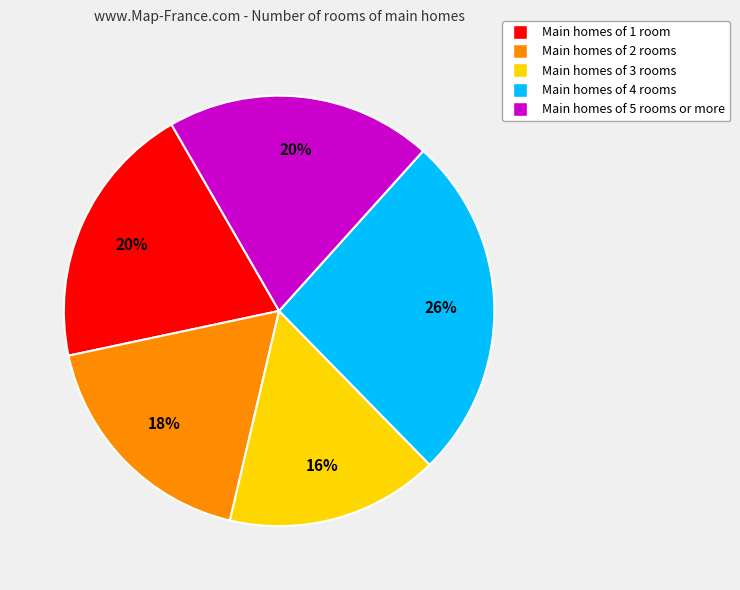

Does Main homes of 1 room represent more than half of the total?

No